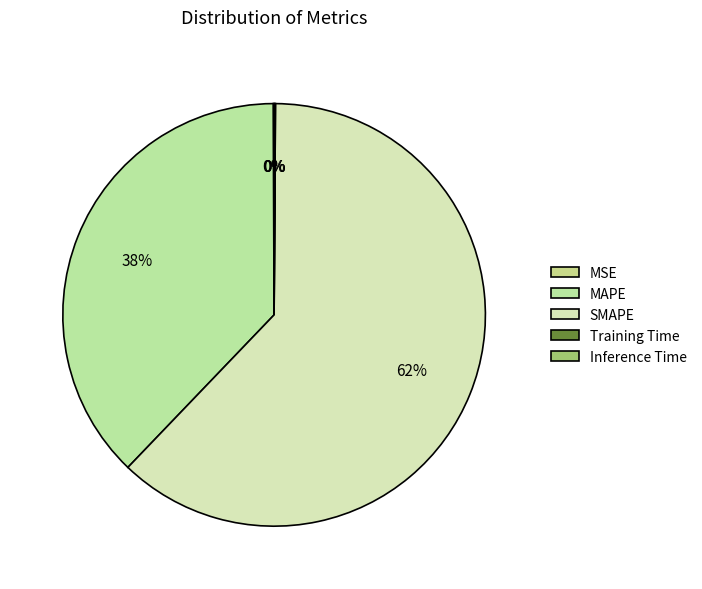

How many segments does this pie chart have?

5